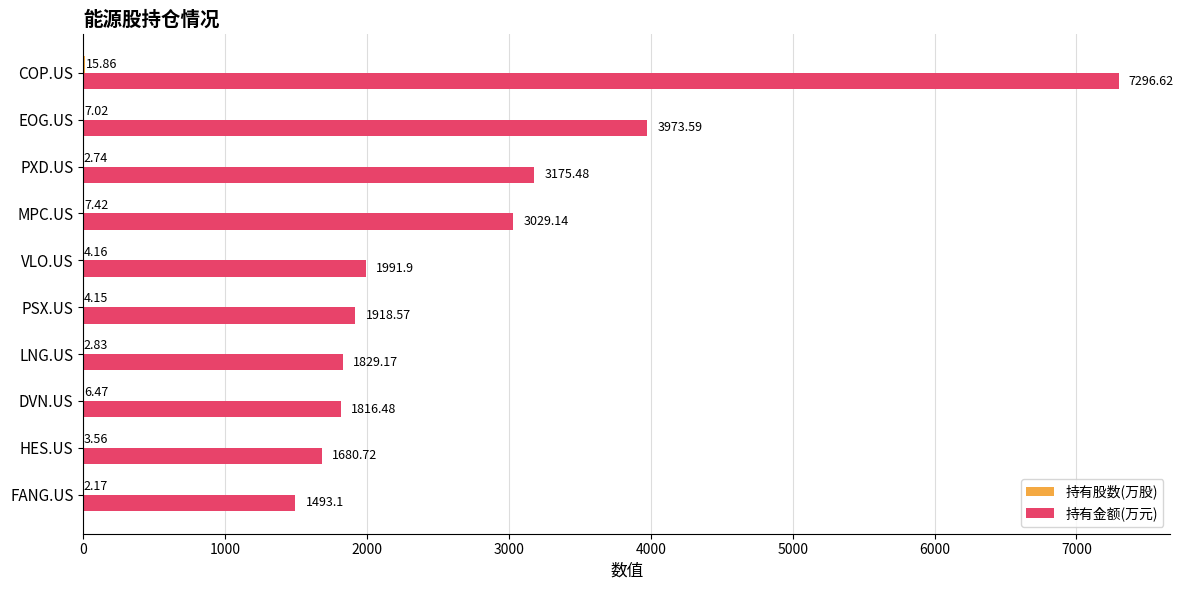

At which label does 持有金额(万元) reach its peak?

COP.US